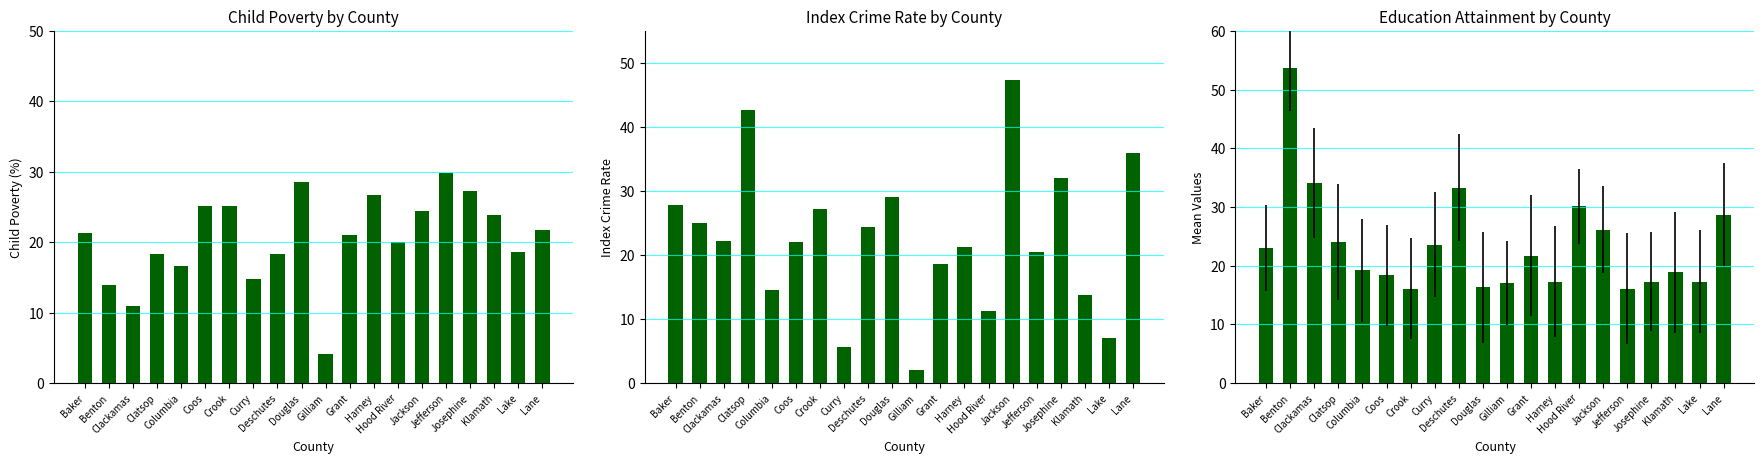

At which label does Child Poverty reach its minimum?

Gilliam